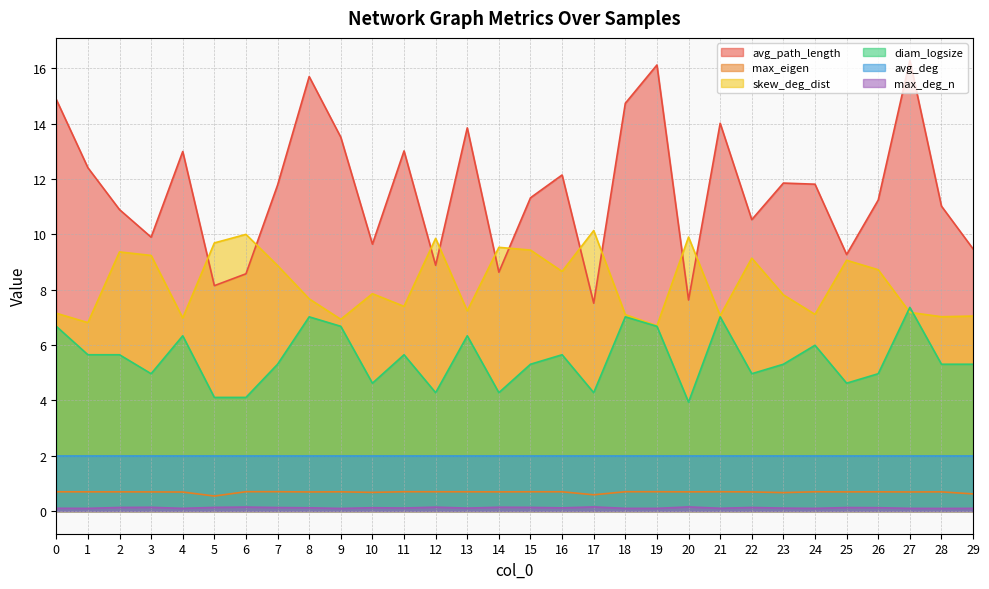

Read the skew_deg_dist value at 26.

8.7